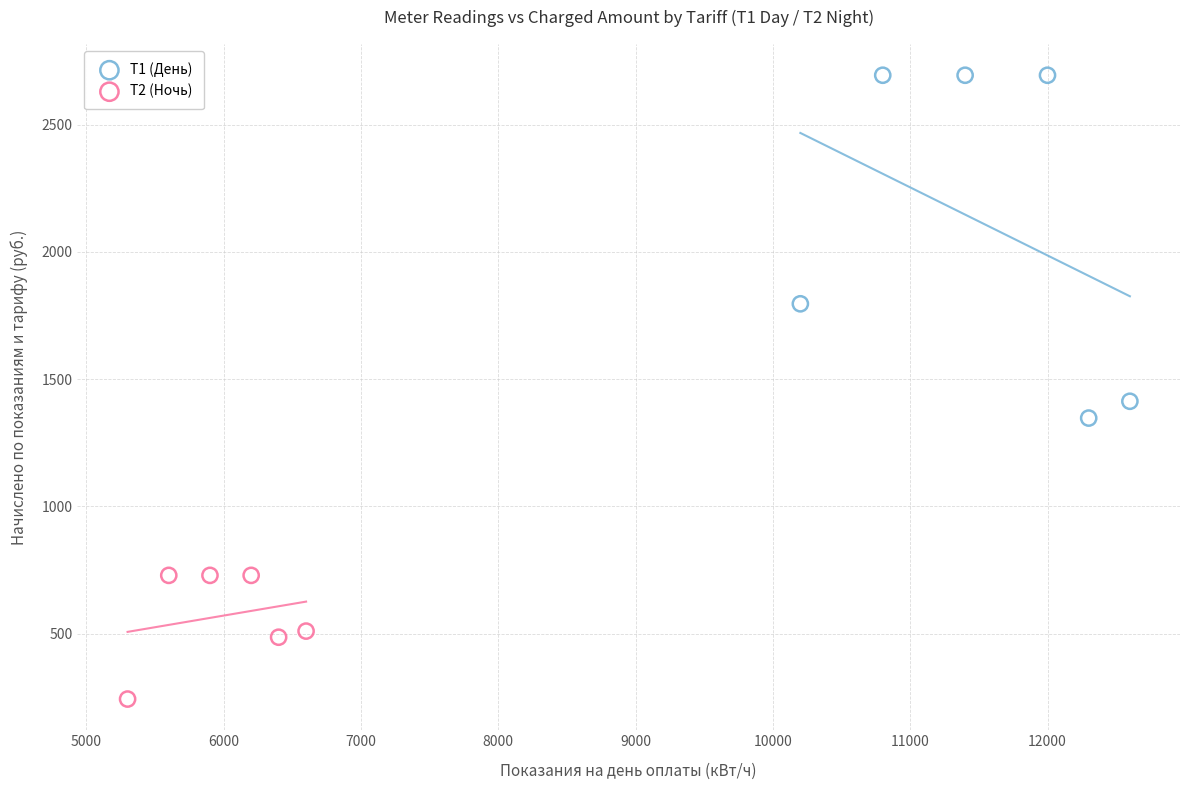

Which series has the largest Y range (max minus min)?

Т1 (День)